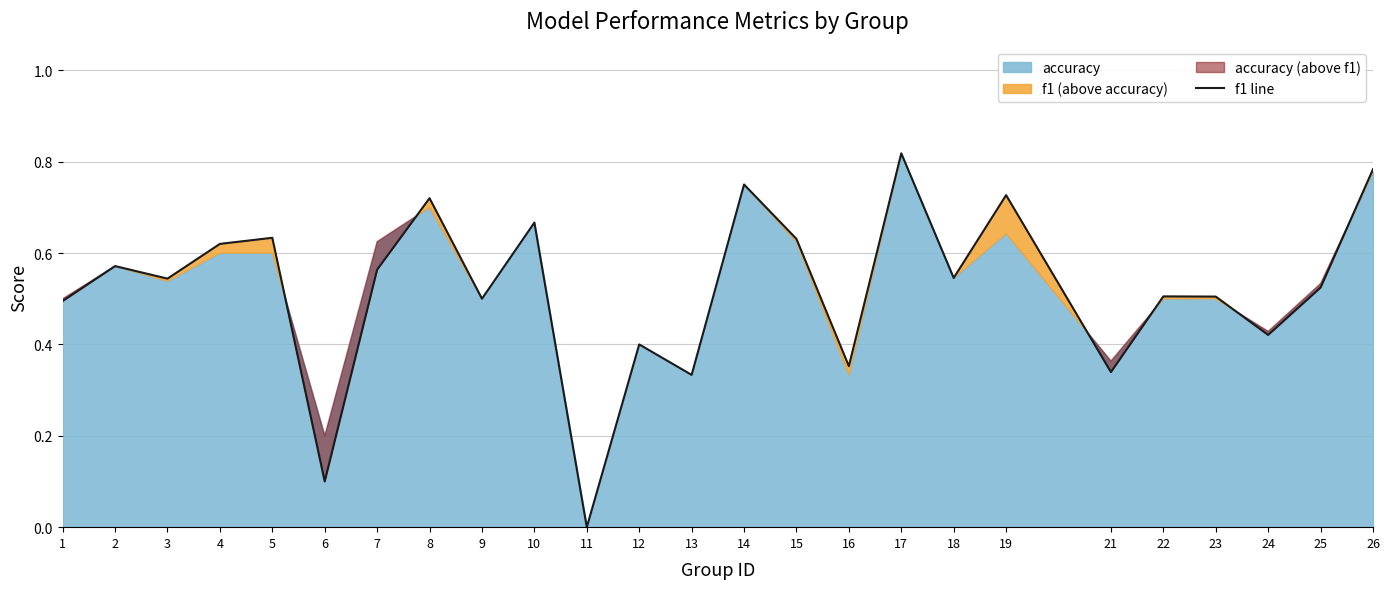

True or false: there are more than 0 points higher than both neighbors.

True